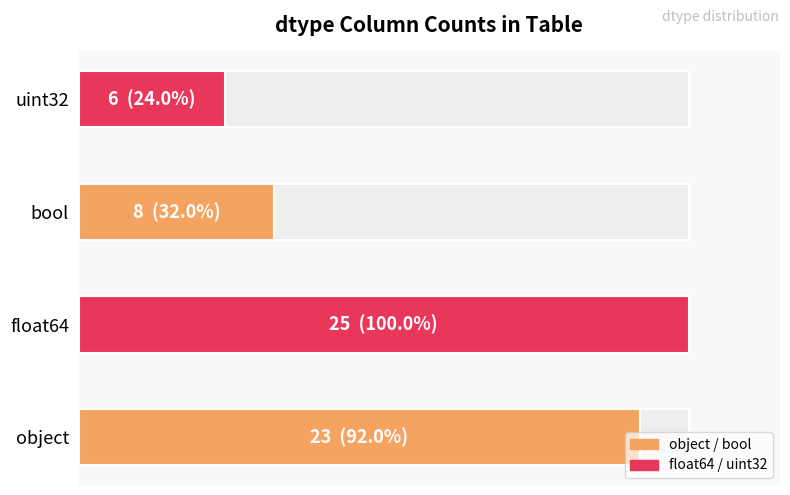

Reading left to right, what are all the values shown in this chart?

object=23	float64=25	bool=8	uint32=6